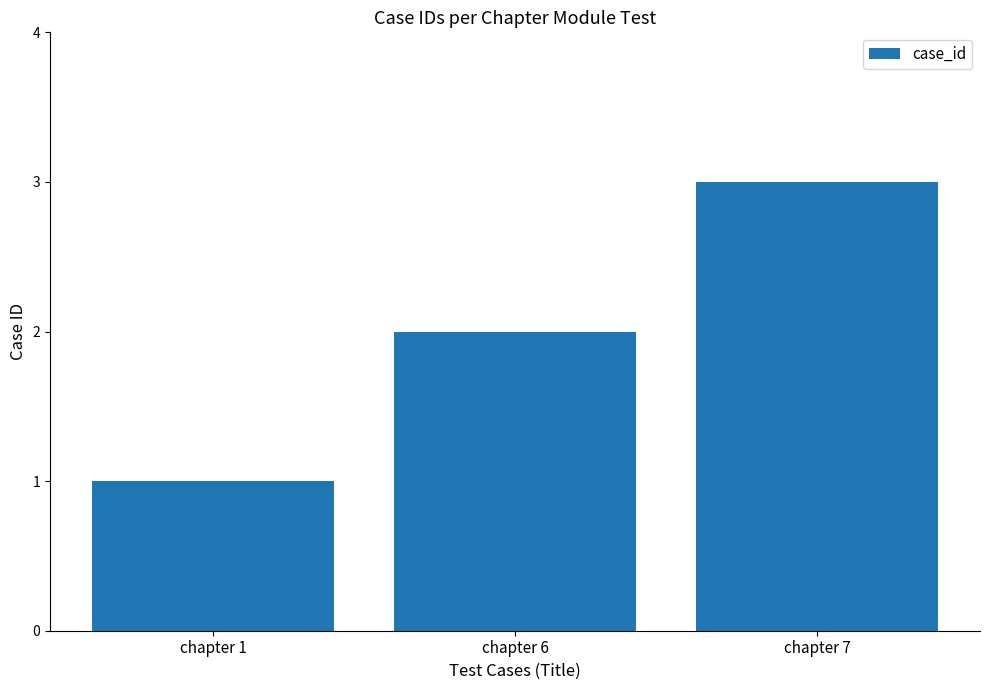

Rank the categories by value from lowest to highest.

chapter 1, chapter 6, chapter 7